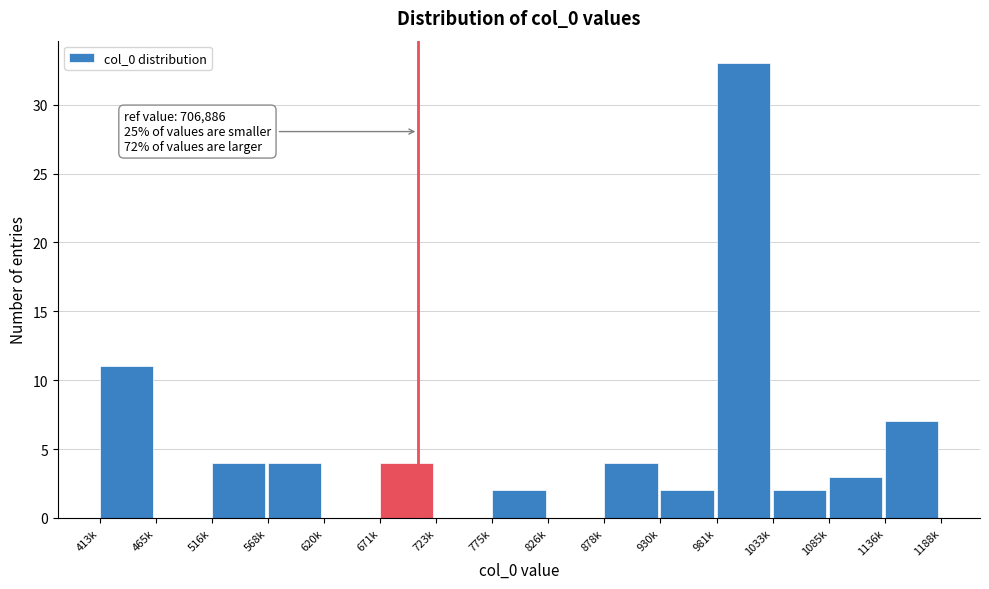

Reading right to left, list all the values displayed in this chart.

1136k=7	1085k=3	1033k=2	981k=33	930k=2	878k=4	826k=0	775k=2	723k=0	671k=4	620k=0	568k=4	516k=4	465k=0	413k=11